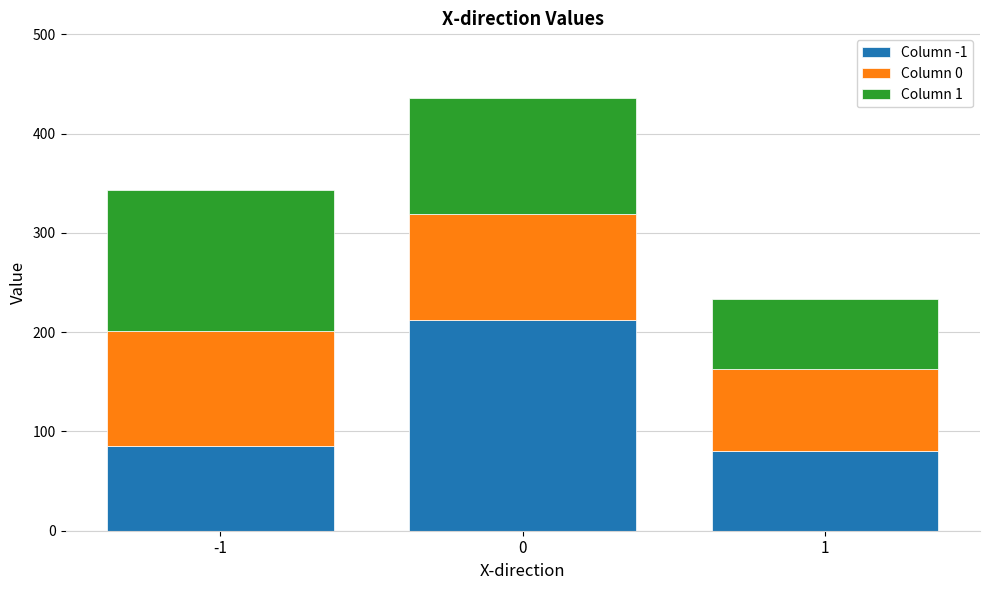

What is the sum of the Column -1 values at -1 and 1?

165.5